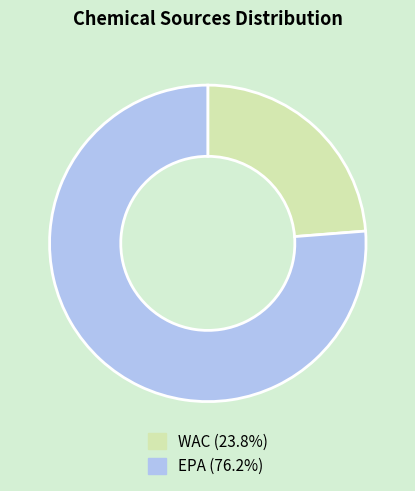

Count the number of slices in the pie.

2